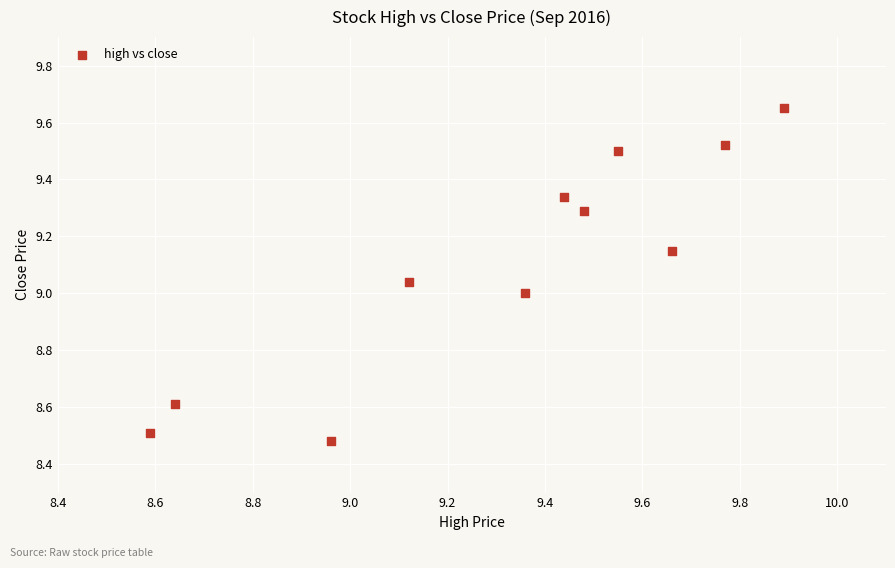

What is the range of X values (max minus min)?

1.3